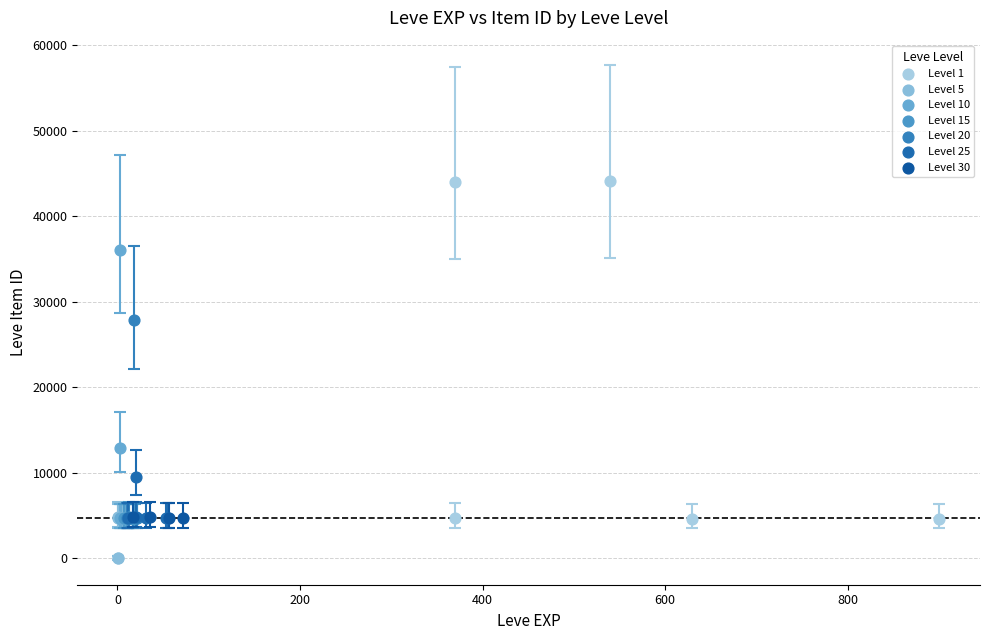

Which series contains the highest Y value?

Level 1